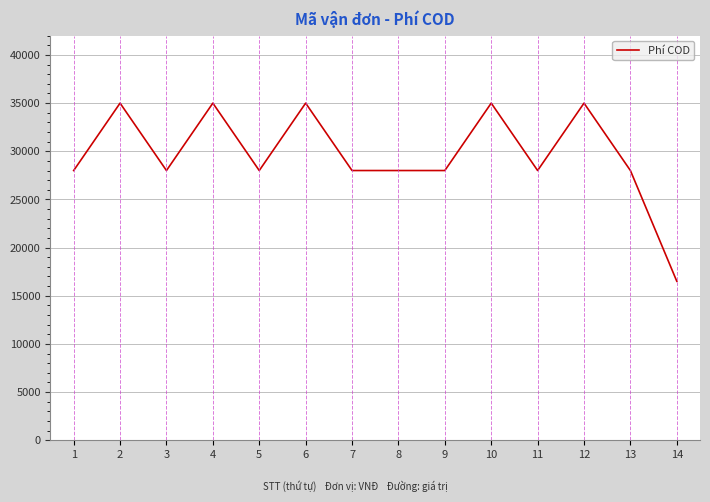

What value does the data have at 5?

28001